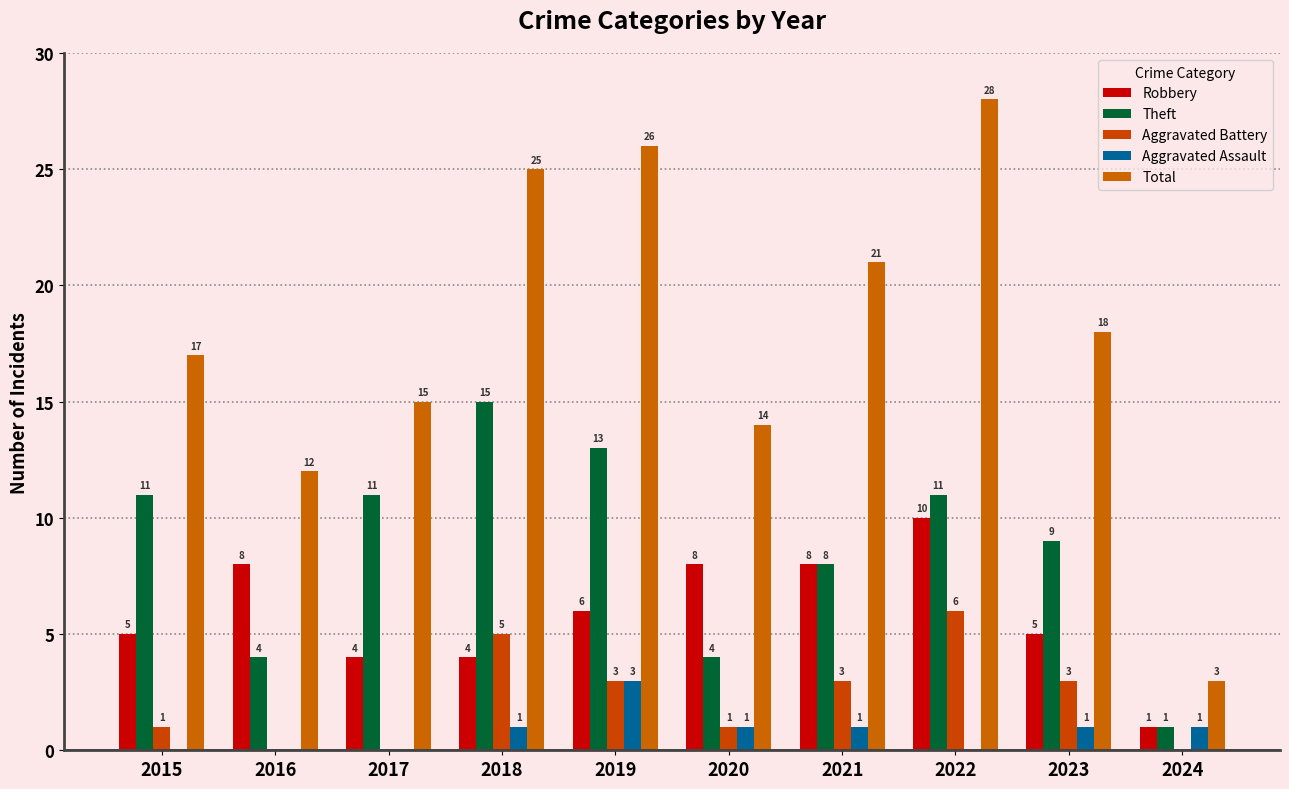

Which series has the largest range (max minus min)?

Total